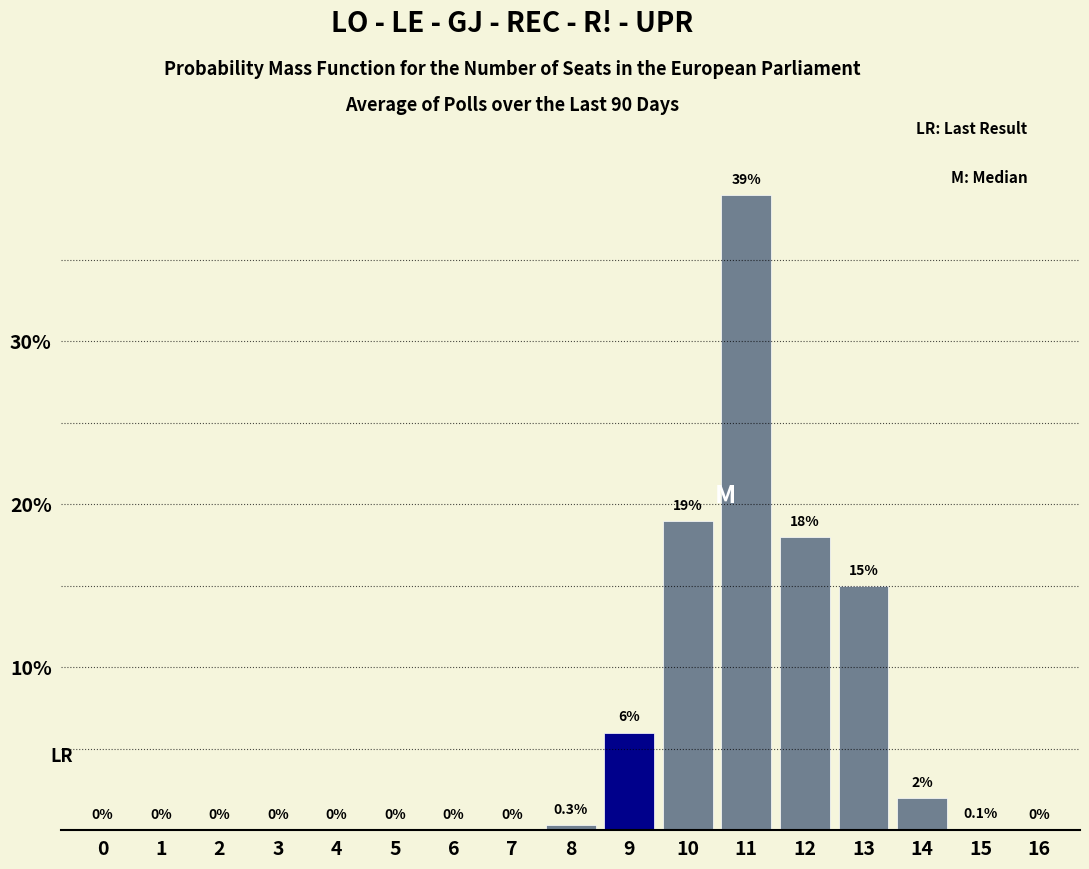

Reading left to right, what are all the values shown in this chart?

0=0.0	1=0.0	2=0.0	3=0.0	4=0.0	5=0.0	6=0.0	7=0.0	8=0.3	9=6.0	10=19.0	11=39.0	12=18.0	13=15.0	14=2.0	15=0.1	16=0.0